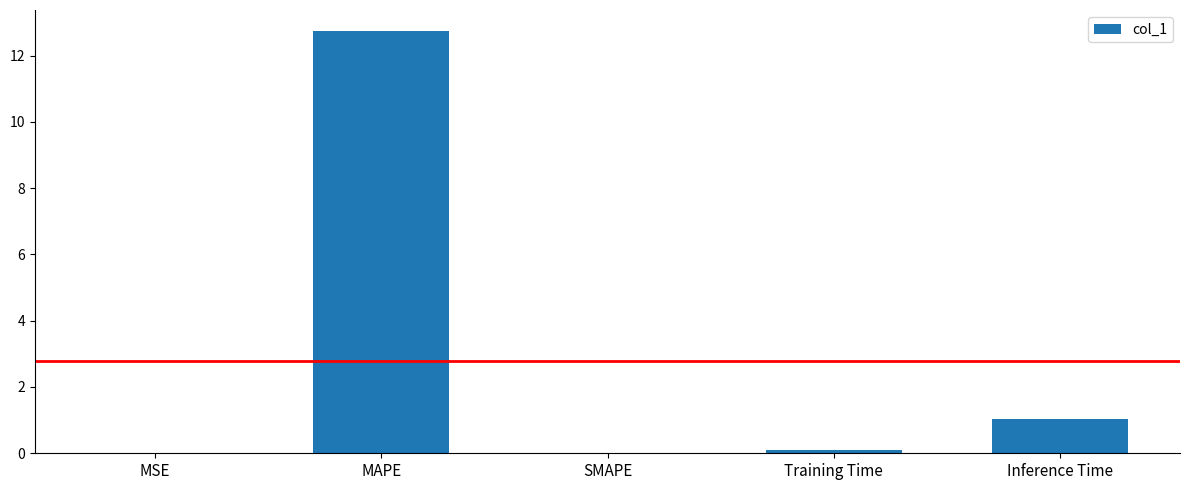

Between Inference Time and Training Time, which is larger?

Inference Time